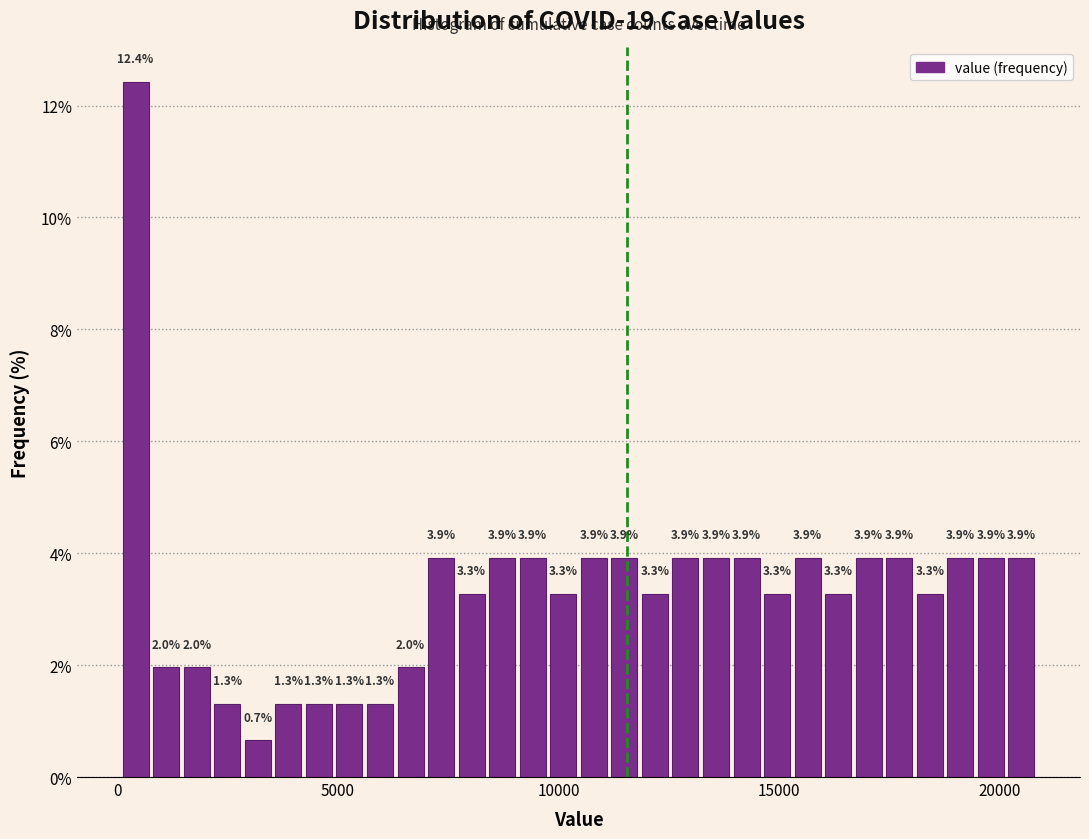

Read against the x-axis, roughly where is the centre of the tallest bar?

500